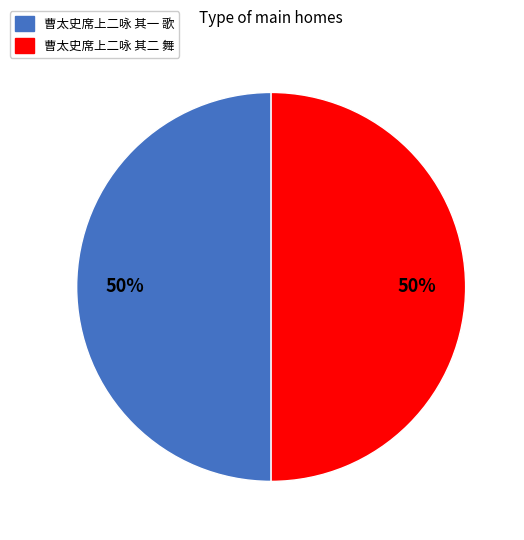

Combined, do 曹太史席上二咏 其一 歌 and 曹太史席上二咏 其二 舞 account for over 50%?

Yes